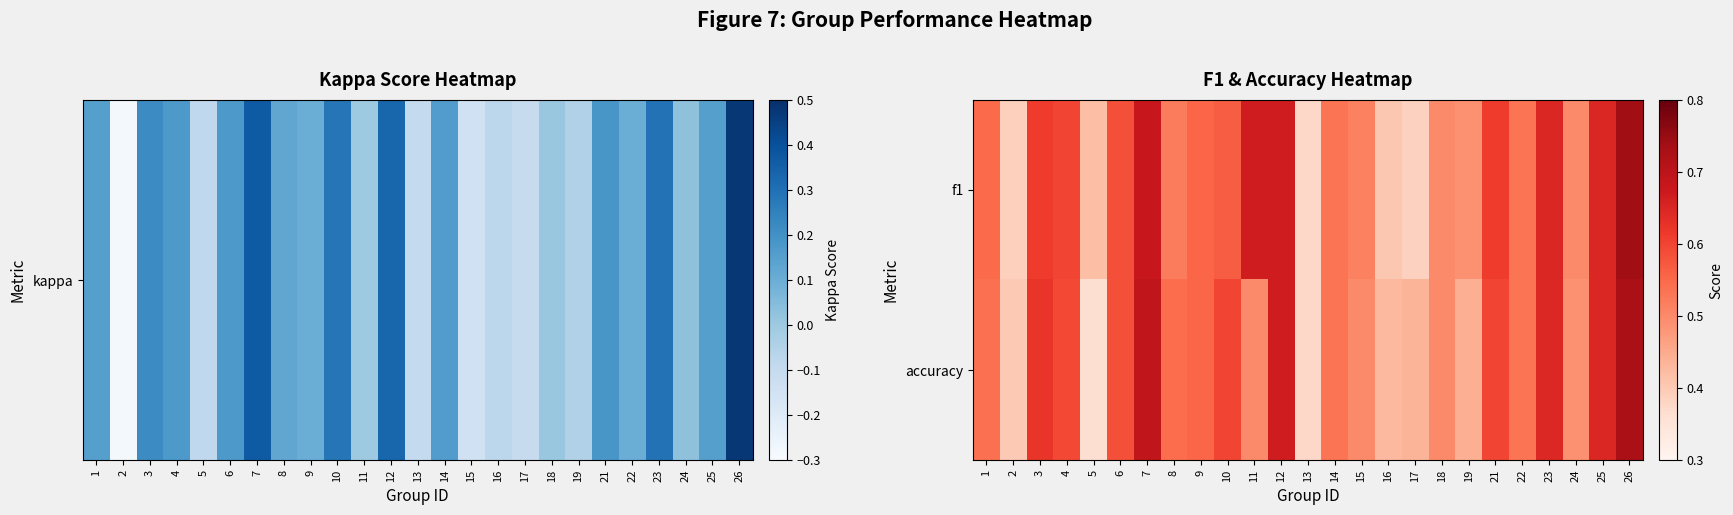

At how many categories does at least one series exceed 0?

25